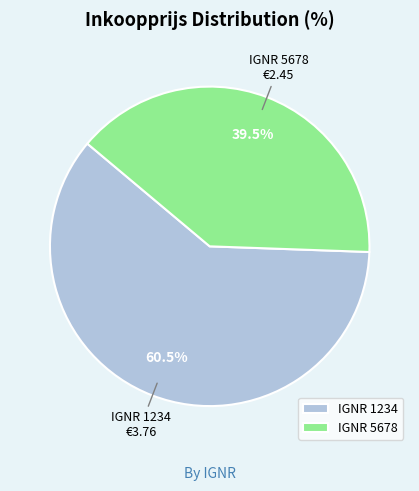

Does any single category account for the majority?

Yes